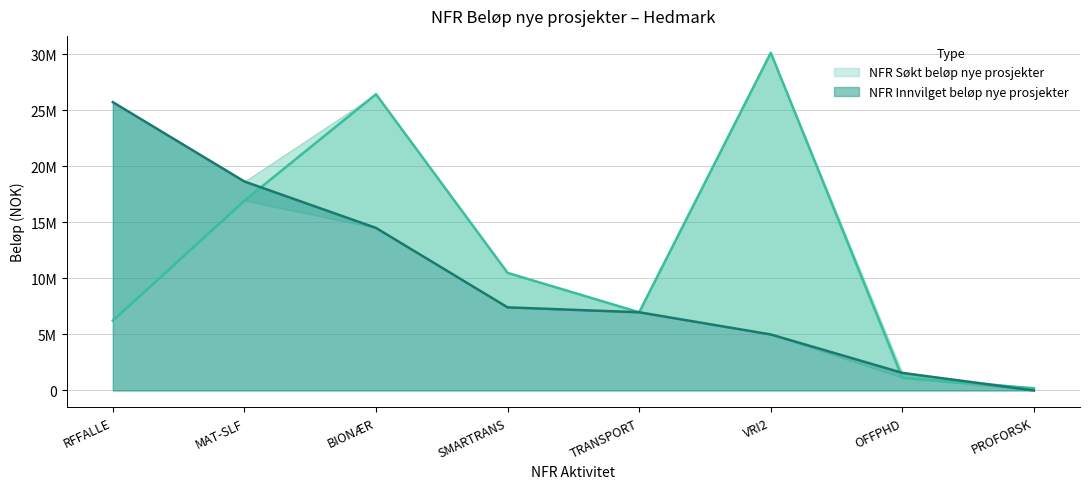

Rank the series by their maximum value, from highest to lowest.

NFR Søkt beløp nye prosjekter, NFR Innvilget beløp nye prosjekter